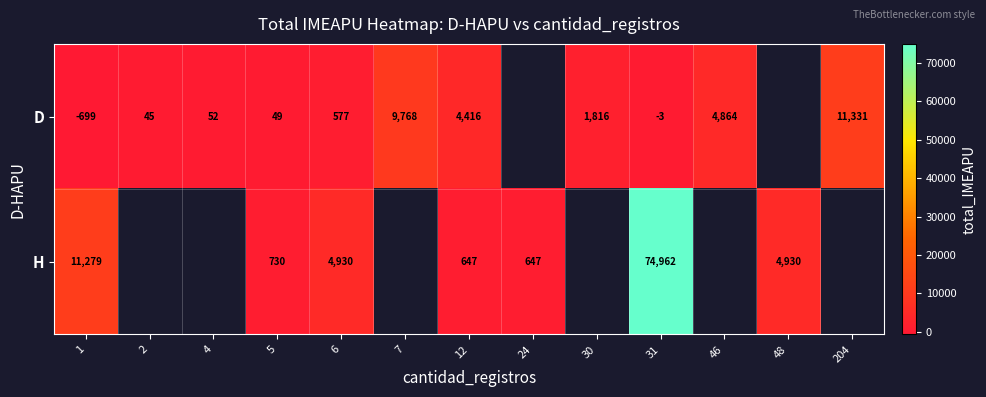

Rank the series by their maximum value, from lowest to highest.

row_0, row_1